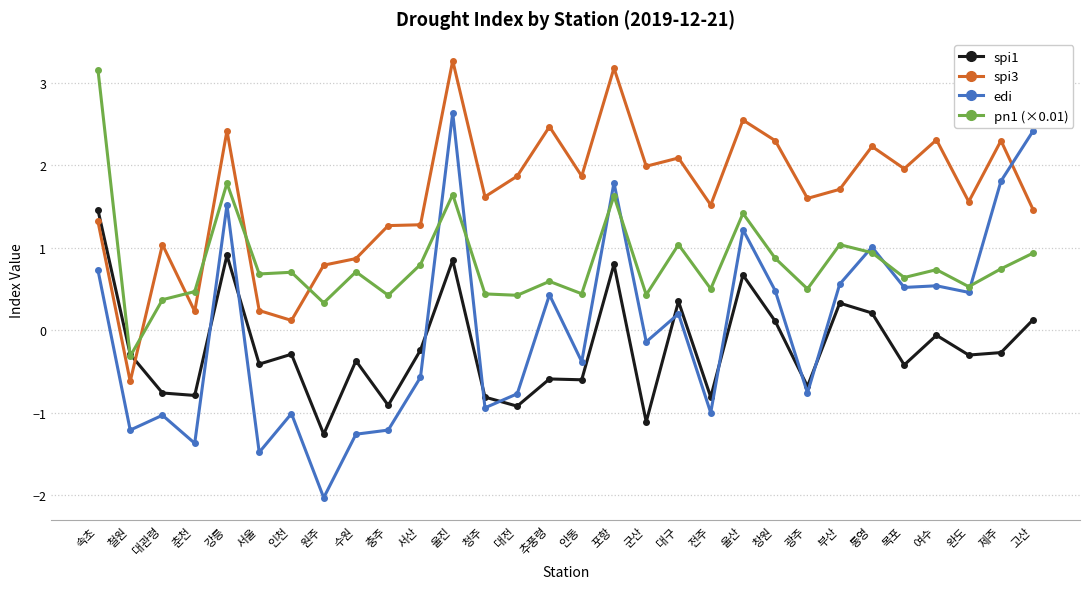

How many positive values does the edi series have?

15